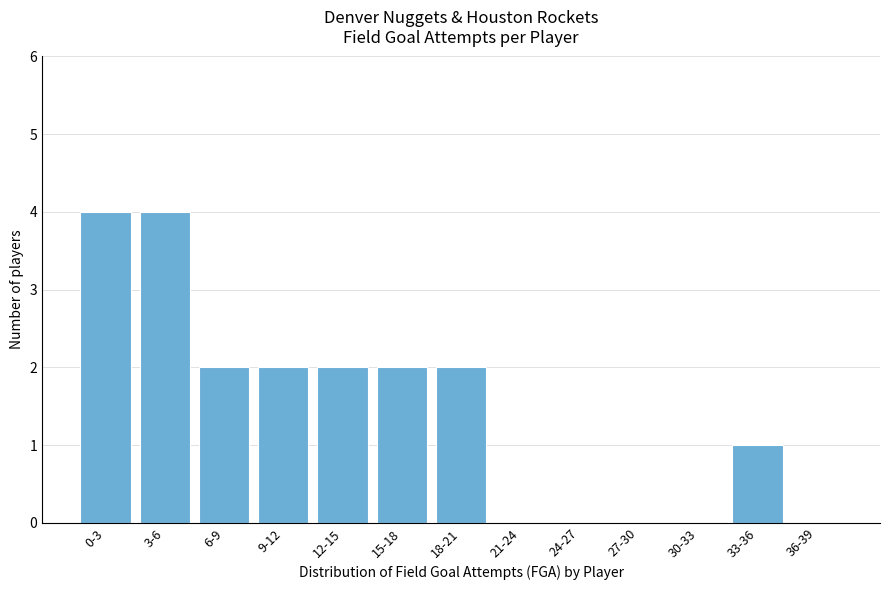

Reading left to right, list all the values displayed in this chart.

0-3=4	3-6=4	6-9=2	9-12=2	12-15=2	15-18=2	18-21=2	21-24=0	24-27=0	27-30=0	30-33=0	33-36=1	36-39=0